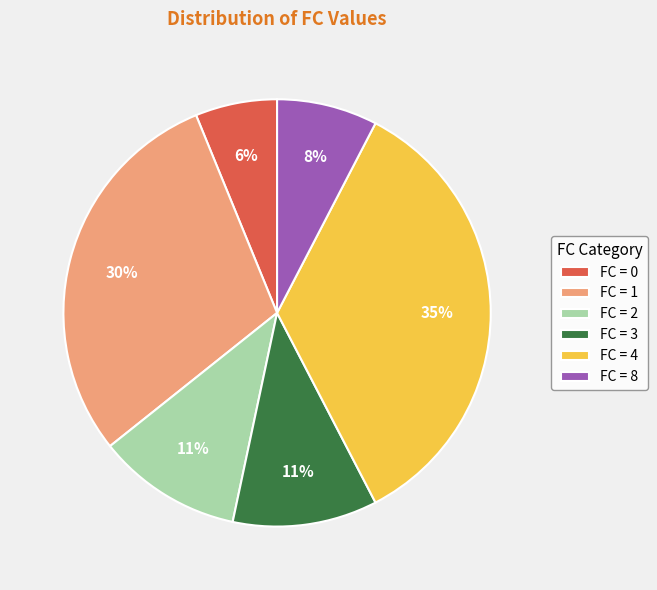

To the nearest percent, what is the average slice percentage?

17%